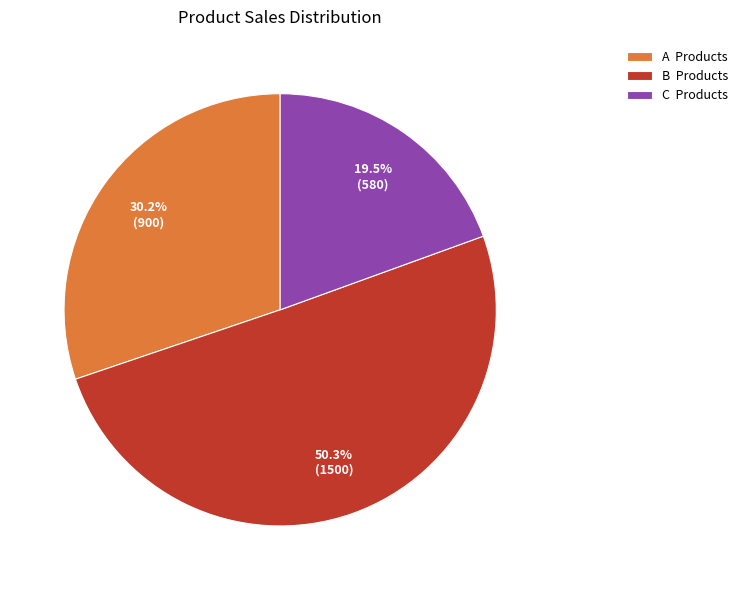

What portion of the pie excludes A?

69.8%